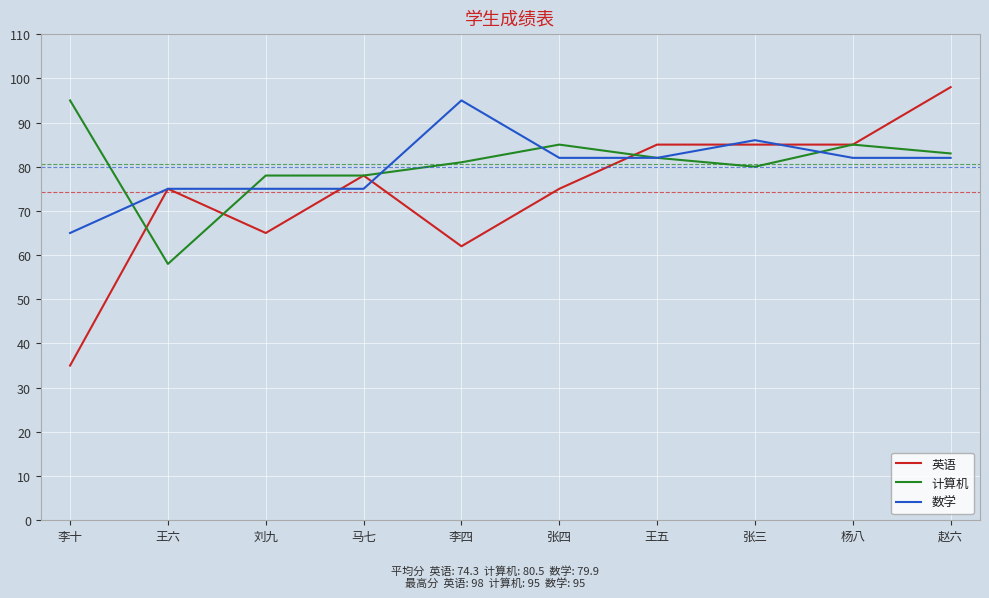

Which category has the highest value across all series?

赵六